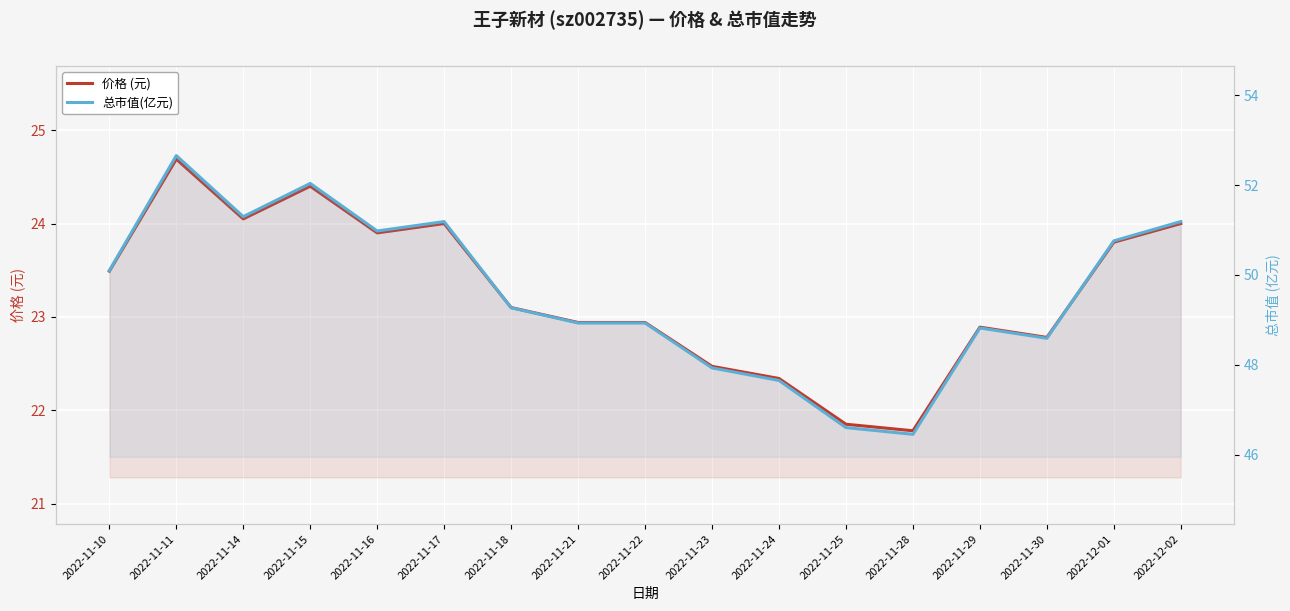

What is the spread (max minus min) of values at 2022-11-25?

24.8